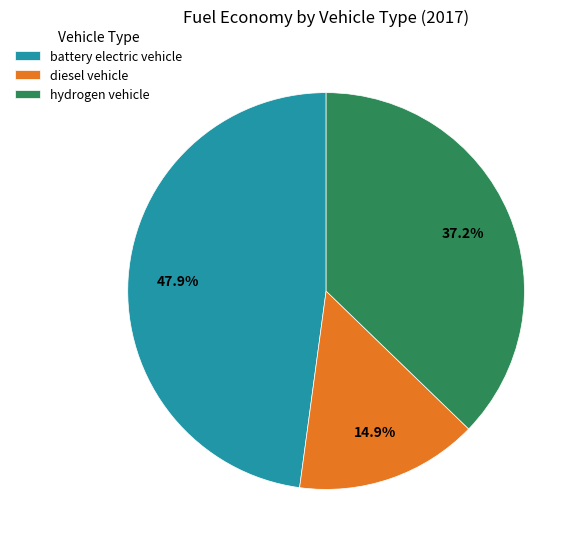

Combined, do battery electric vehicle and diesel vehicle account for over 50%?

Yes